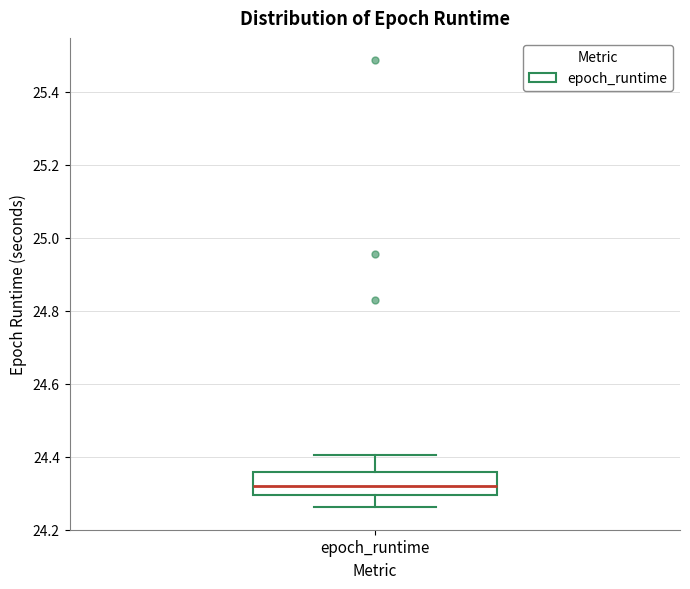

Read this box plot against the y-axis: the position of the median line, the range covered by the box, and the ends of both whiskers. The values are not printed on the chart, so give them approximately, as read against the axis.

median 24.32, box 24.30 to 24.36, whiskers 24.26 to 24.40